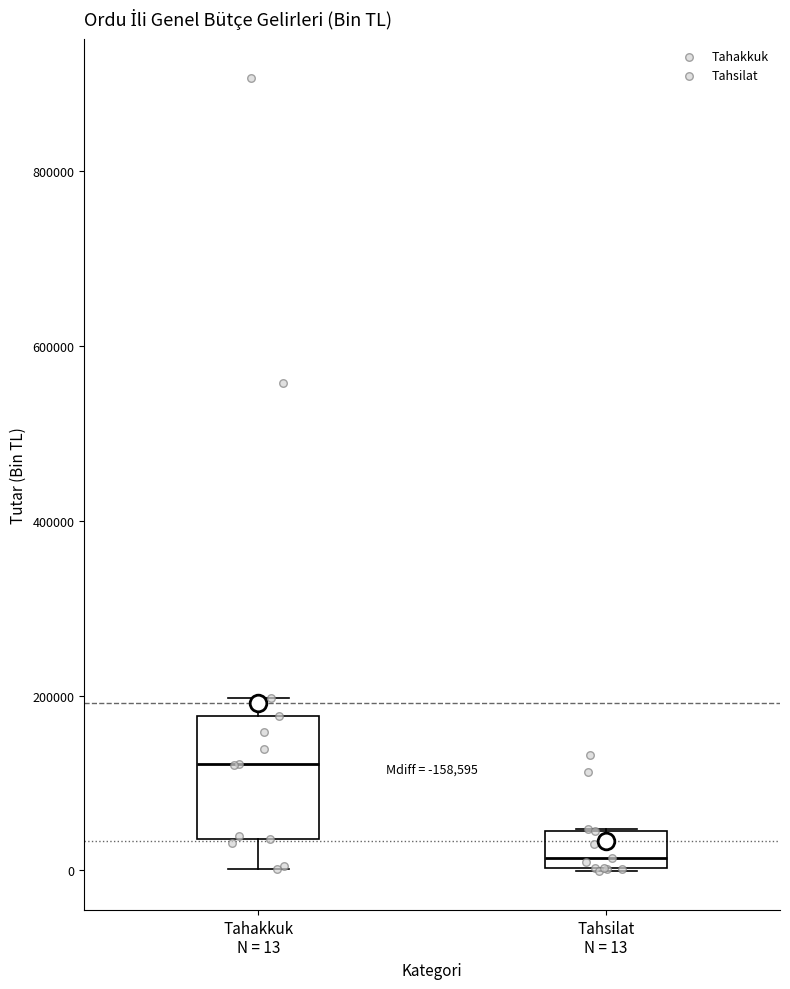

Where is the lower edge of the box for Tahakkuk N = 13 on the y-axis? The values are not printed on the chart, so give them approximately, as read against the axis.

40000